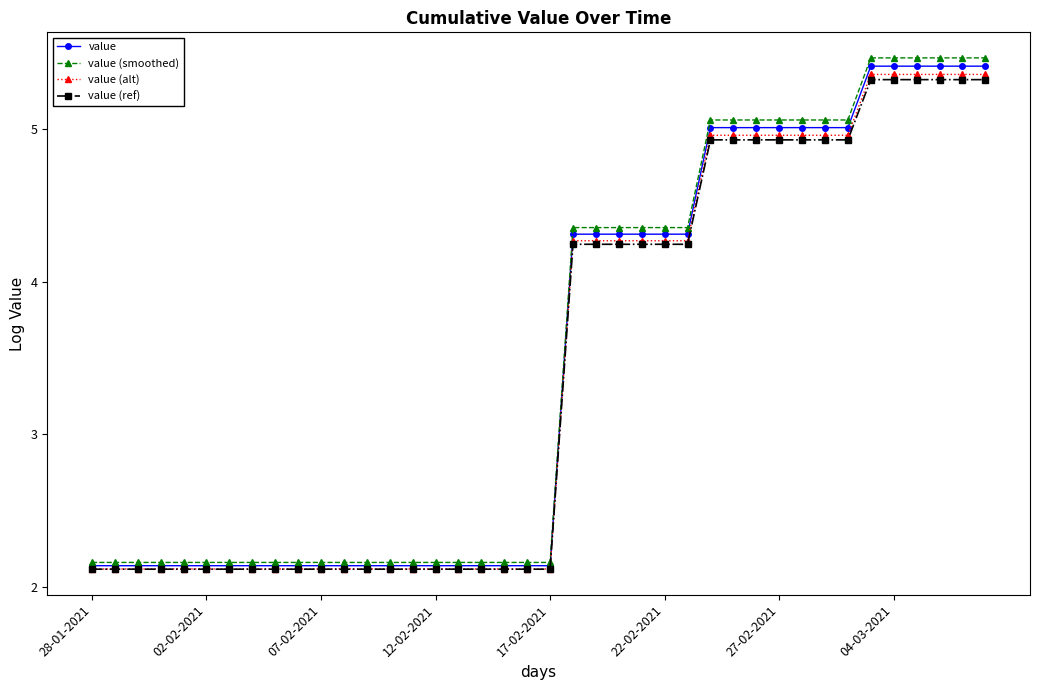

Which series has the widest spread of values?

value (smoothed)